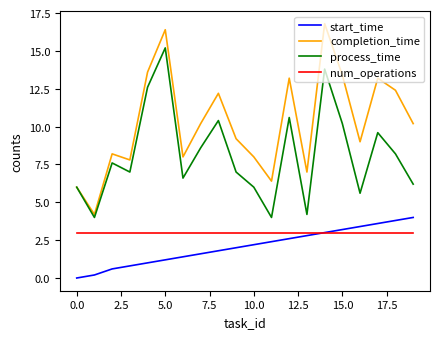

What is the lowest value of the num_operations series?

3.0